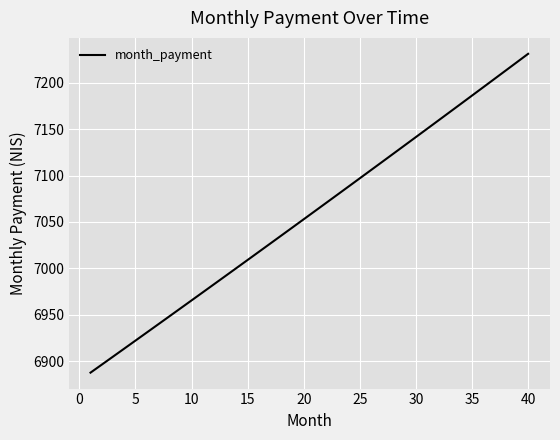

What is the greatest value displayed?

7231.3